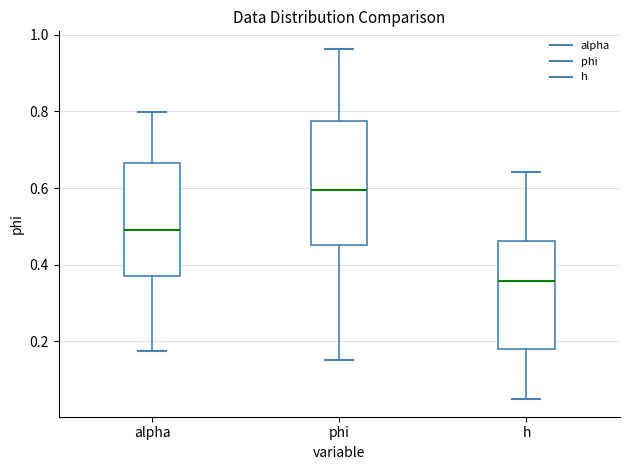

Where does the lower whisker of the box for alpha end on the y-axis? The values are not printed on the chart, so give them approximately, as read against the axis.

0.18